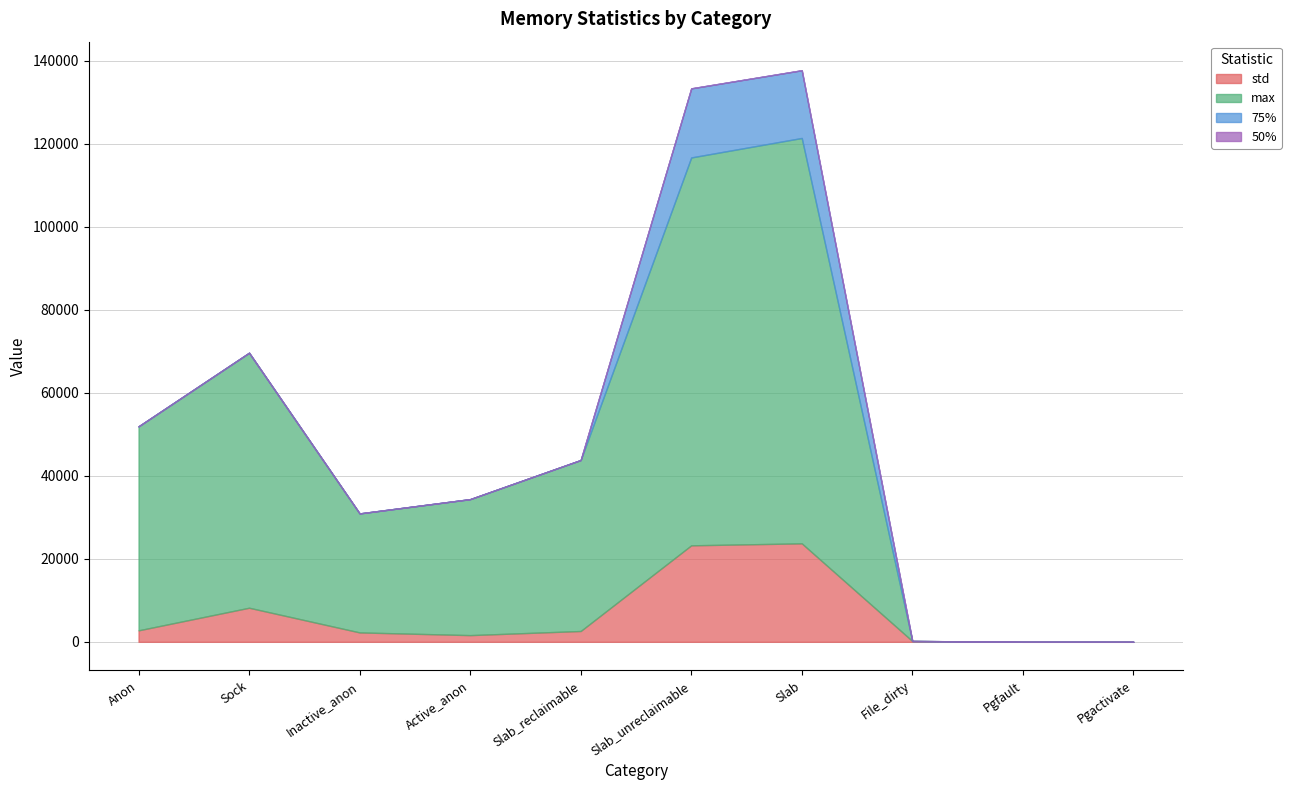

How many series are shown in this chart?

4